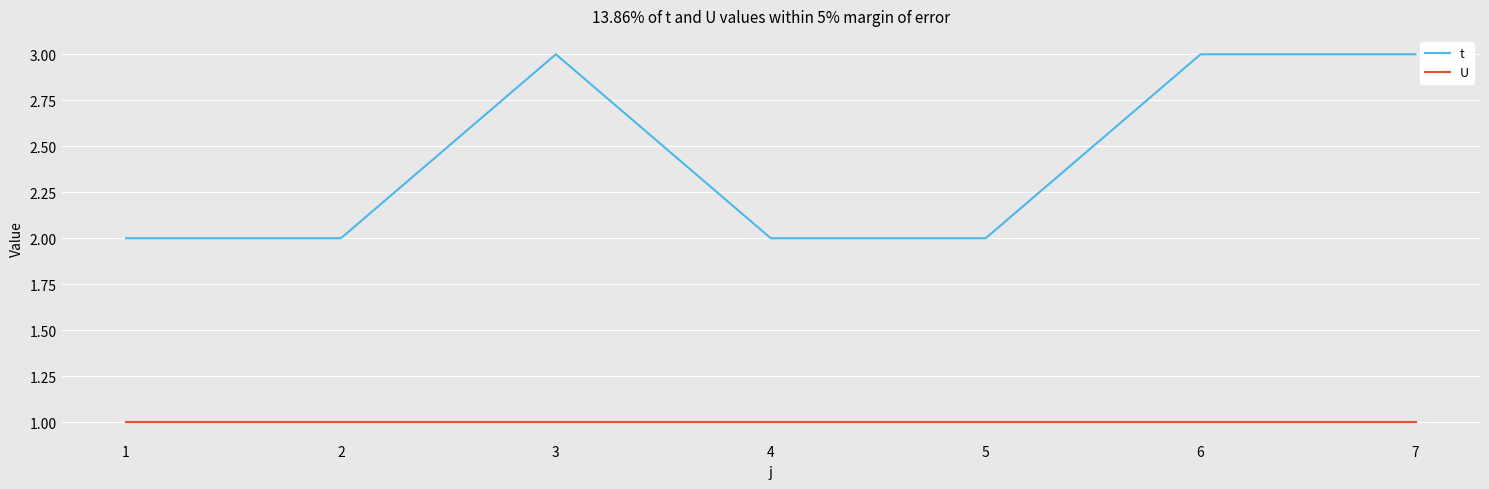

What are all the series names shown in the legend?

t, U